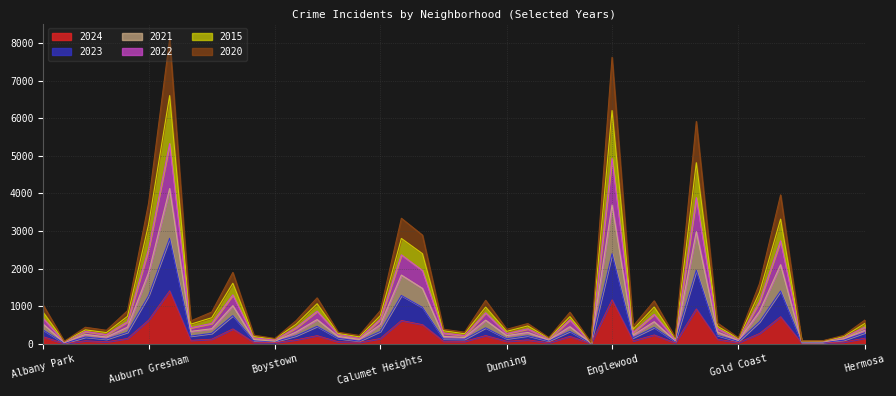

True or false: 2021 and 2020 intersect in this chart.

False